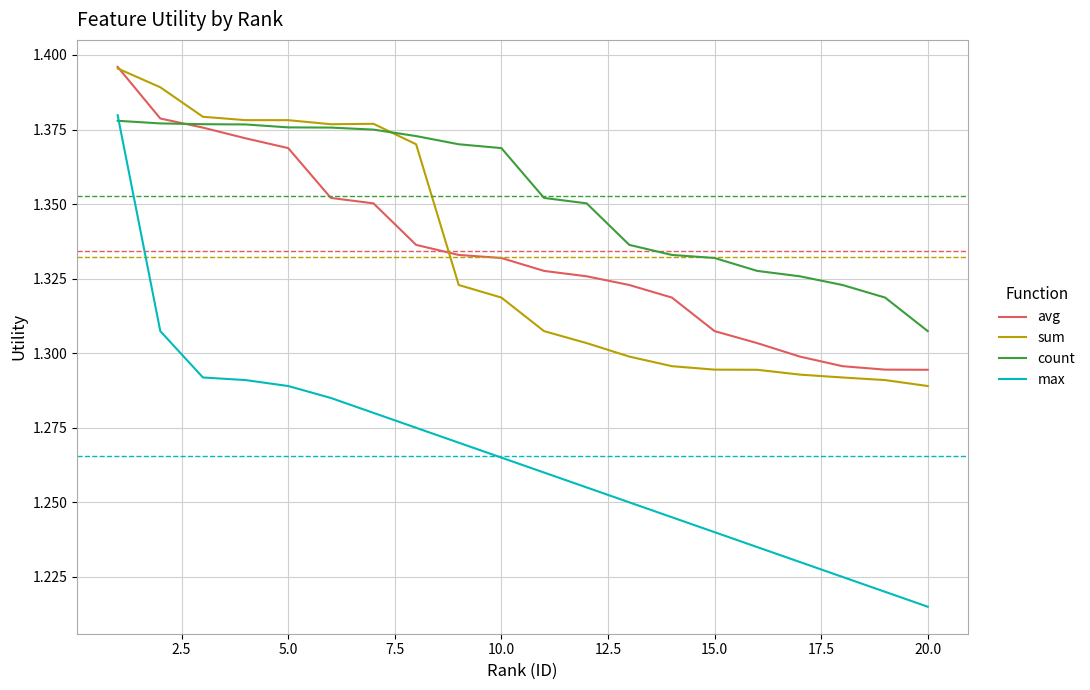

True or false: avg and max cross at least once.

False